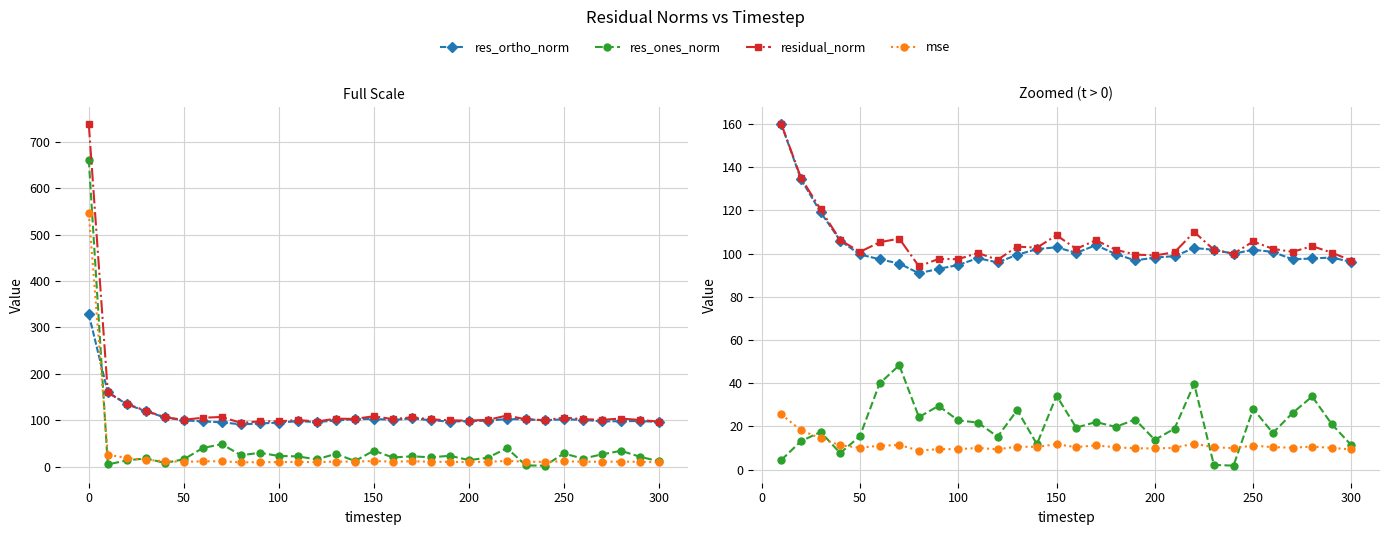

Is this an area chart (filled region under the line)?

No